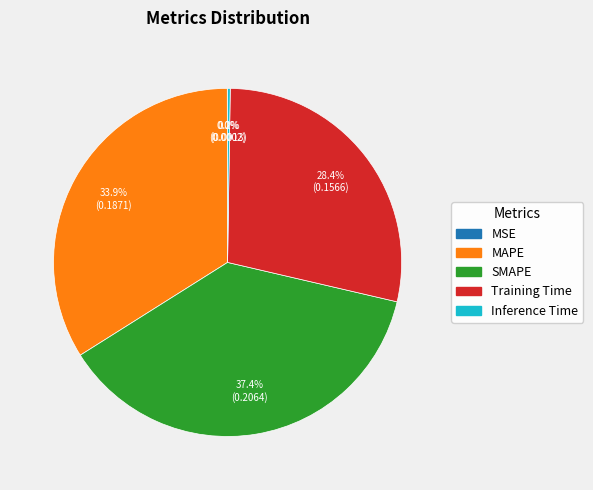

Which category has the biggest portion of the pie?

SMAPE